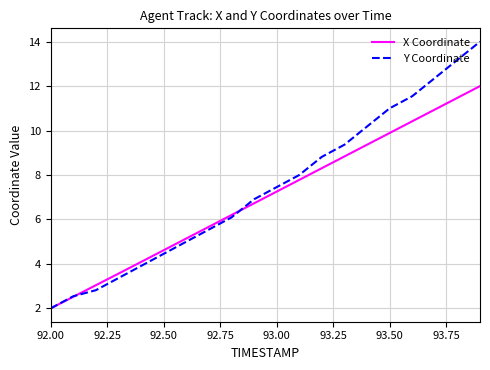

True or false: X Coordinate has more than 2 points higher than both neighbors.

False